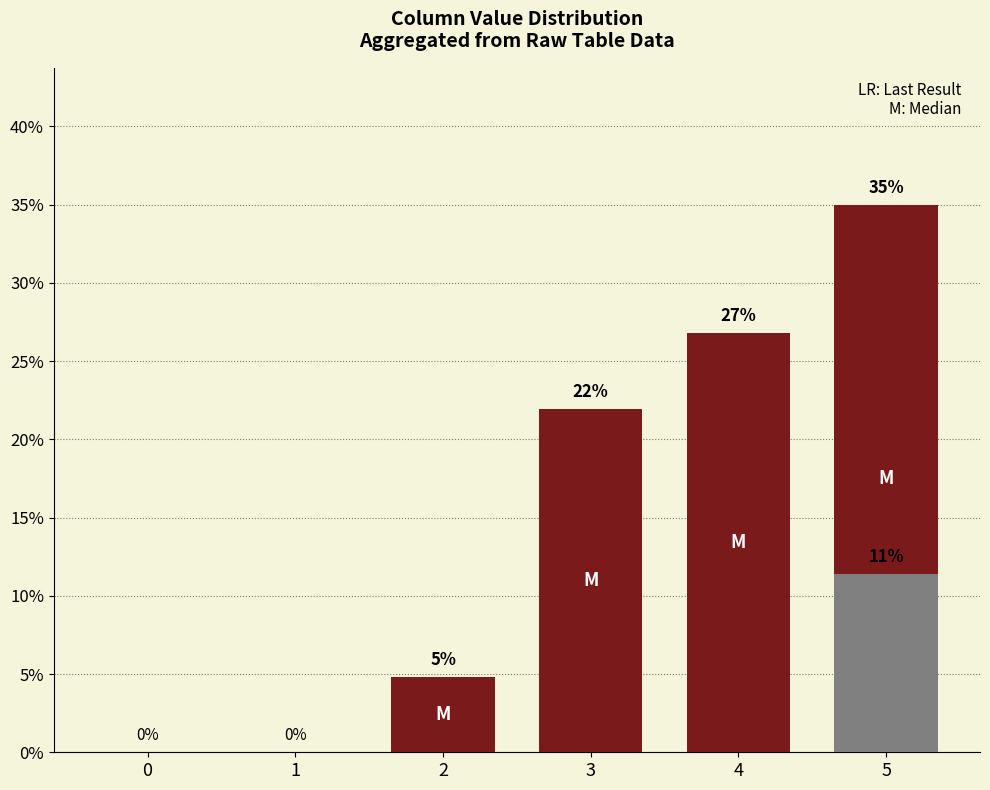

Is the value of LR: Last Result at 3 greater than the value of M: Median at 1?

No